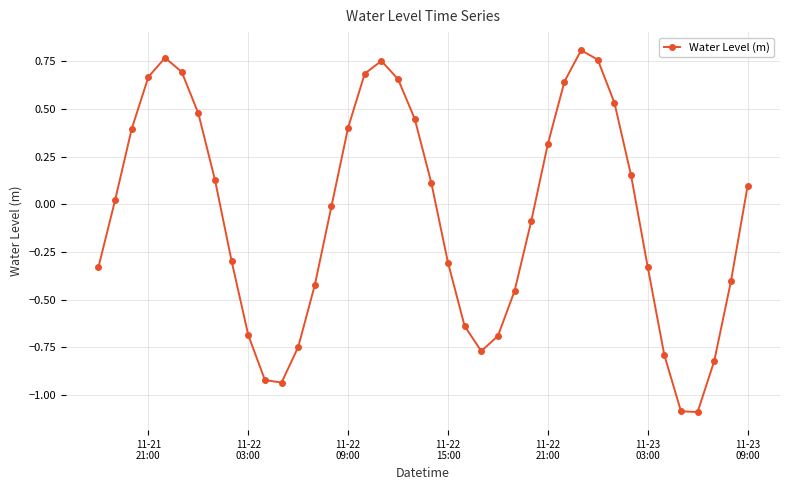

True or false: the data has more than 0 interior local peaks.

True